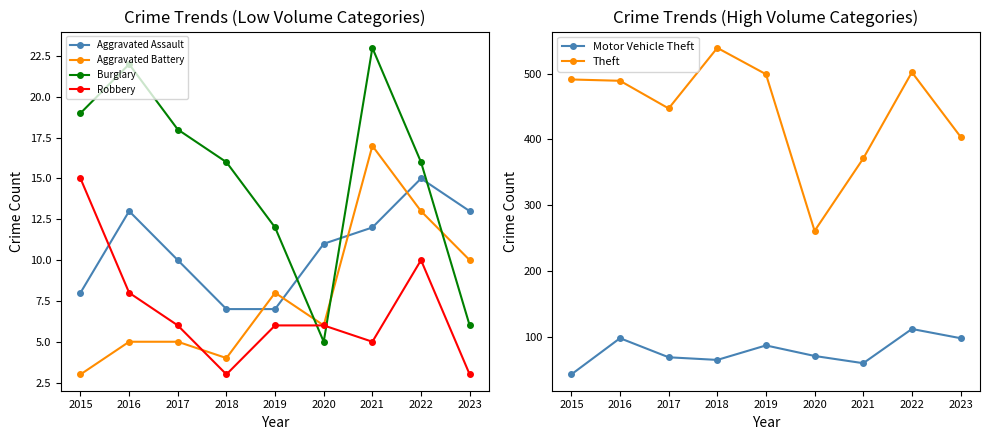

Is it true that Robbery equals 3 at 2018?

True